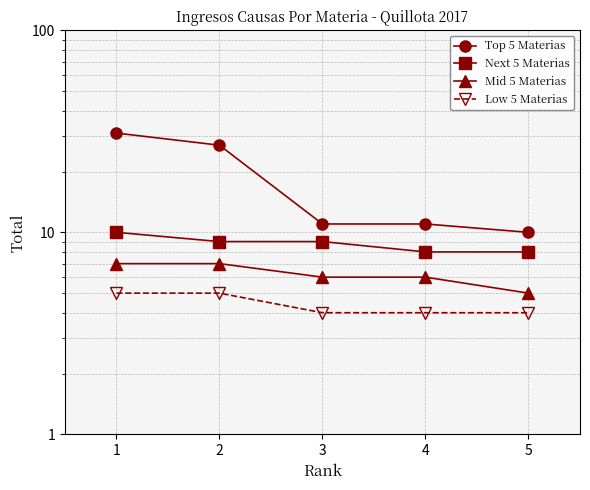

What is the difference between the maximum and minimum values in the Low 5 Materias series?

1